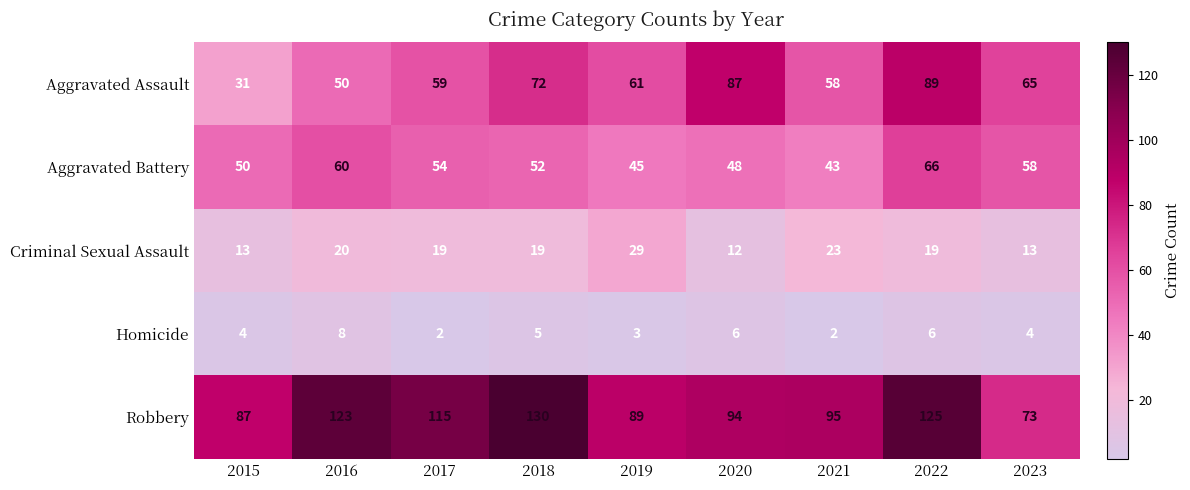

Which category has the highest value across all series?

2018